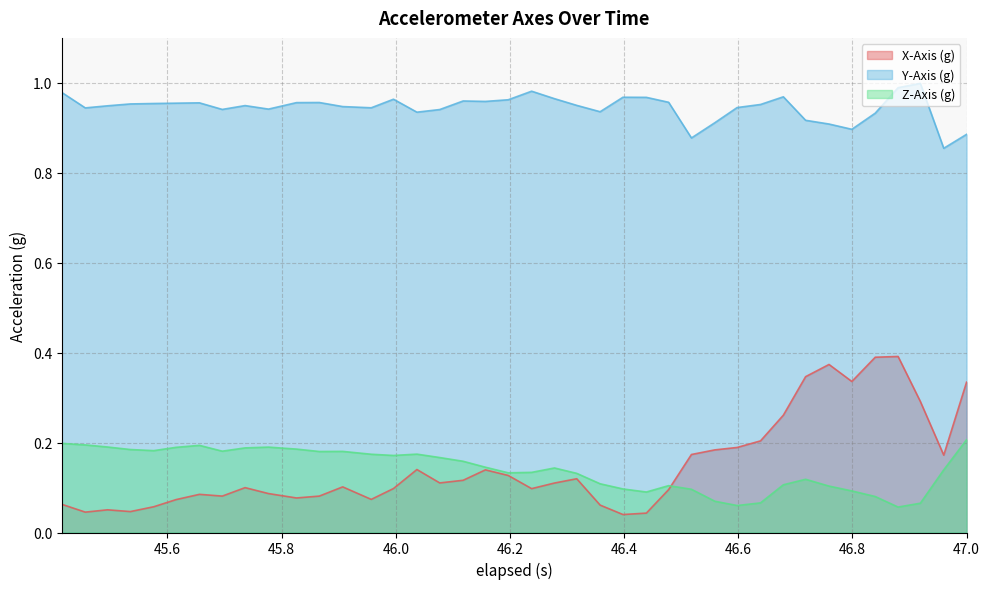

Which series has the largest range (max minus min)?

X-Axis (g)